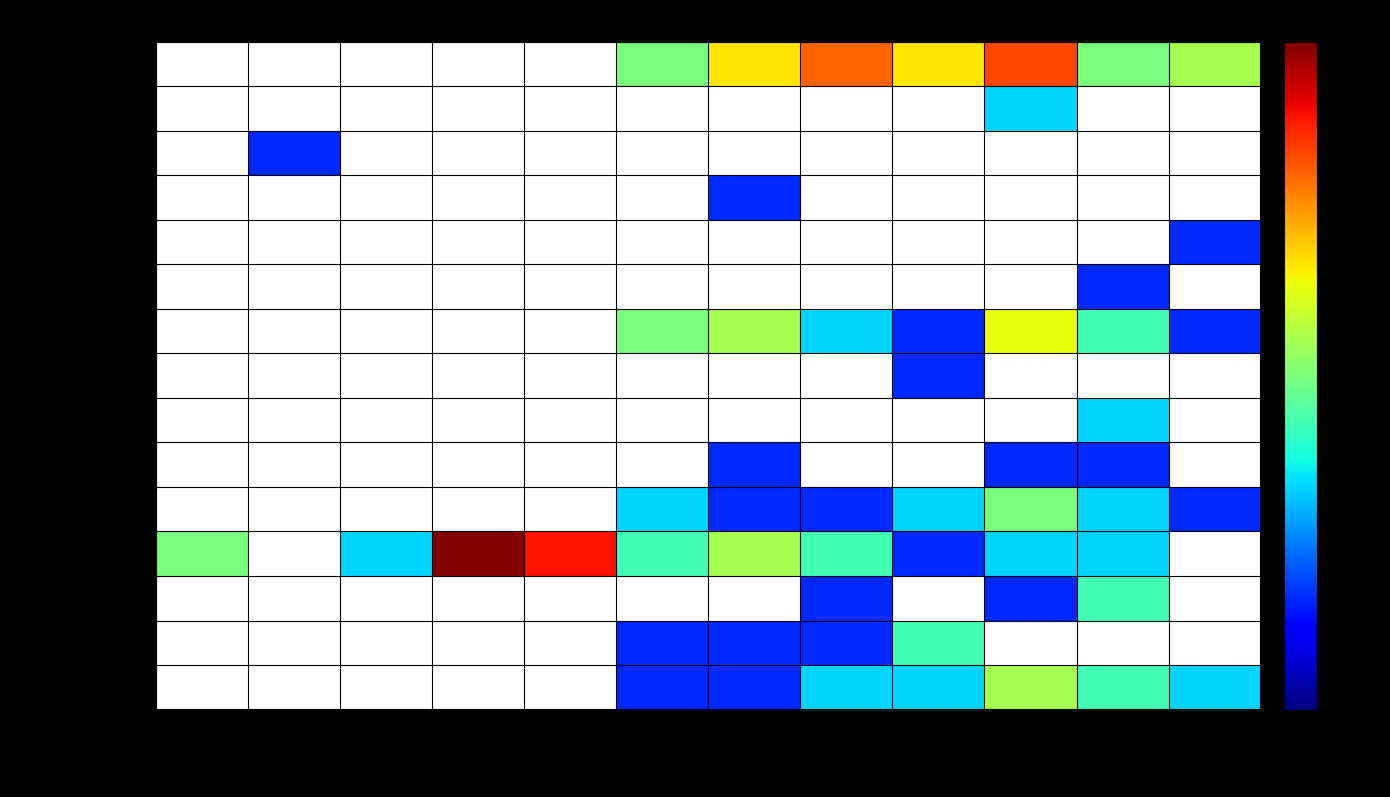

Reading left to right, transcribe all the data shown in this chart.

AMPERE VEHICLES: JAN=0	FEB=0	MAR=0	APR=0	MAY=0	JUN=4	JUL=8	AUG=14	SEP=8	OCT=16	NOV=4	DEC=5
ATHER ENERGY: JAN=0	FEB=0	MAR=0	APR=0	MAY=0	JUN=0	JUL=0	AUG=0	SEP=0	OCT=2	NOV=0	DEC=0
BAJAJ AUTO: JAN=0	FEB=1	MAR=0	APR=0	MAY=0	JUN=0	JUL=0	AUG=0	SEP=0	OCT=0	NOV=0	DEC=0
BENLING INDIA: JAN=0	FEB=0	MAR=0	APR=0	MAY=0	JUN=0	JUL=1	AUG=0	SEP=0	OCT=0	NOV=0	DEC=0
BGAUSS AUTO: JAN=0	FEB=0	MAR=0	APR=0	MAY=0	JUN=0	JUL=0	AUG=0	SEP=0	OCT=0	NOV=0	DEC=1
BOUNCE ELECTRIC: JAN=0	FEB=0	MAR=0	APR=0	MAY=0	JUN=0	JUL=0	AUG=0	SEP=0	OCT=0	NOV=1	DEC=0
HERO ELECTRIC: JAN=0	FEB=0	MAR=0	APR=0	MAY=0	JUN=4	JUL=5	AUG=2	SEP=1	OCT=7	NOV=3	DEC=1
MEW ELECTRICALS: JAN=0	FEB=0	MAR=0	APR=0	MAY=0	JUN=0	JUL=0	AUG=0	SEP=1	OCT=0	NOV=0	DEC=0
OKAYA EV: JAN=0	FEB=0	MAR=0	APR=0	MAY=0	JUN=0	JUL=0	AUG=0	SEP=0	OCT=0	NOV=2	DEC=0
OKINAWA AUTOTECH: JAN=0	FEB=0	MAR=0	APR=0	MAY=0	JUN=0	JUL=1	AUG=0	SEP=0	OCT=1	NOV=1	DEC=0
OLA ELECTRIC: JAN=0	FEB=0	MAR=0	APR=0	MAY=0	JUN=2	JUL=1	AUG=1	SEP=2	OCT=4	NOV=2	DEC=1
OTHERS: JAN=4	FEB=0	MAR=2	APR=31	MAY=20	JUN=3	JUL=5	AUG=3	SEP=1	OCT=2	NOV=2	DEC=0
PUR ENERGY: JAN=0	FEB=0	MAR=0	APR=0	MAY=0	JUN=0	JUL=0	AUG=1	SEP=0	OCT=1	NOV=3	DEC=0
REVOLT INTELLICORP: JAN=0	FEB=0	MAR=0	APR=0	MAY=0	JUN=1	JUL=1	AUG=1	SEP=3	OCT=0	NOV=0	DEC=0
TVS MOTOR CO.: JAN=0	FEB=0	MAR=0	APR=0	MAY=0	JUN=1	JUL=1	AUG=2	SEP=2	OCT=5	NOV=3	DEC=2